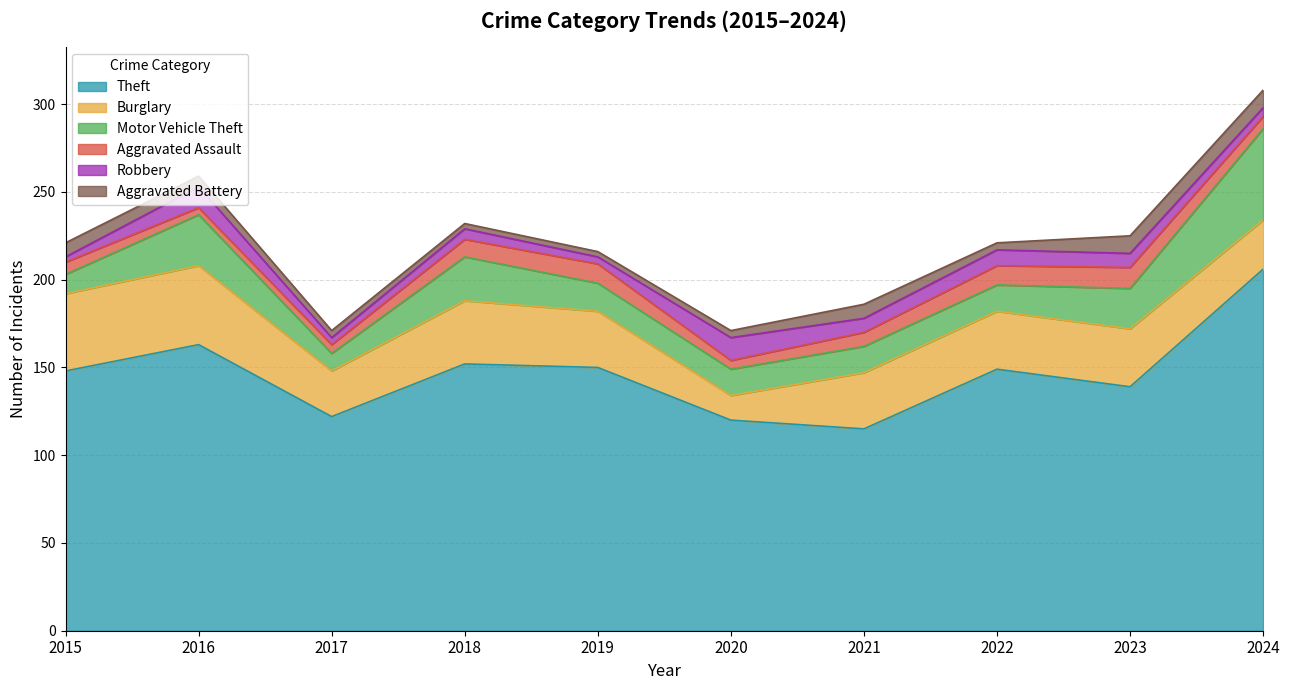

At which category is the sum across all series the highest?

2024